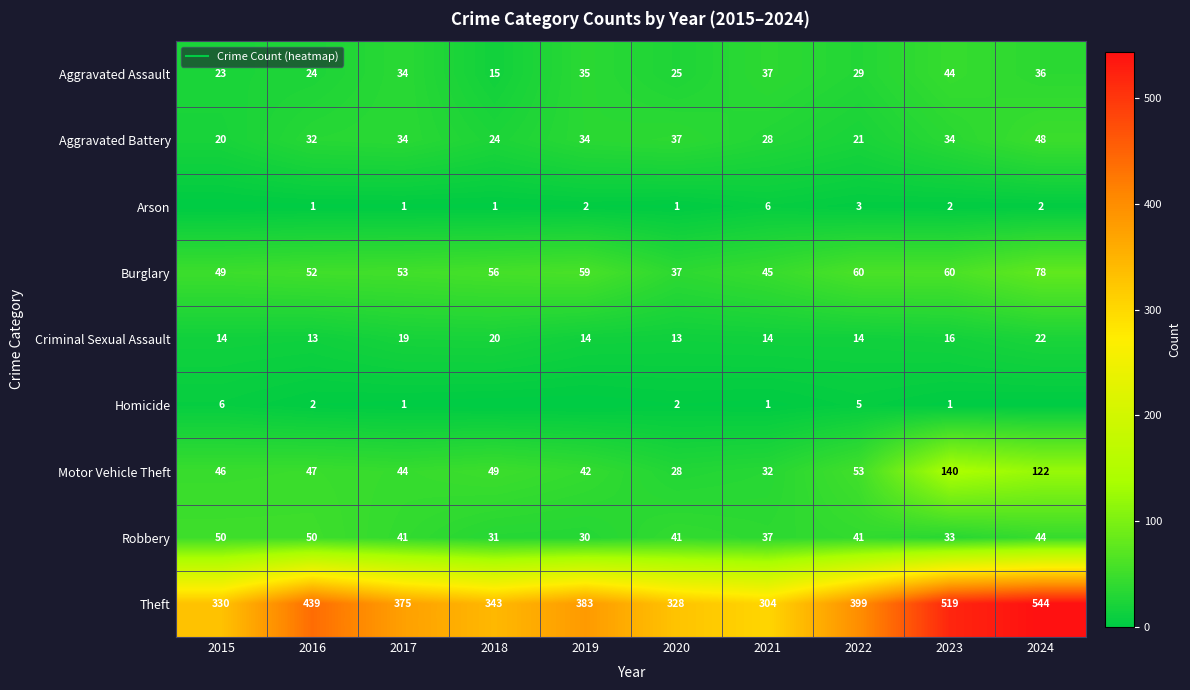

What is the spread (max minus min) of values at 2020?

327